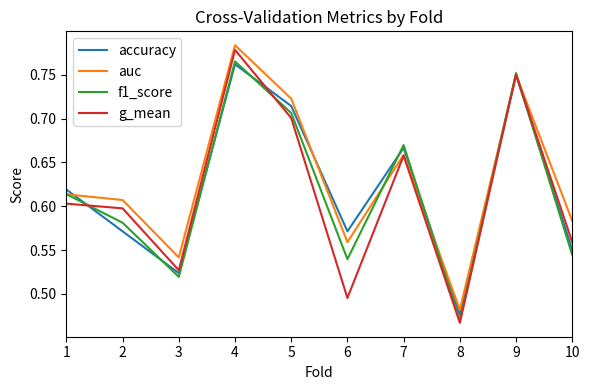

The value of auc at 4 is 1.2. True or false?

False